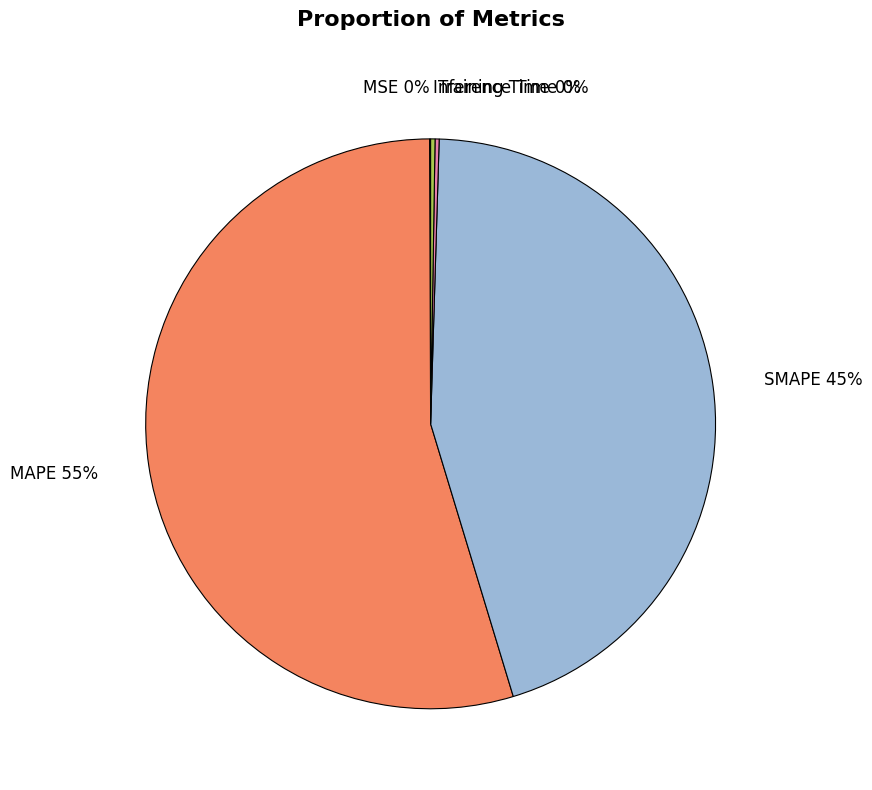

To the nearest percent, what is the difference between the largest and smallest slice percentages?

55%